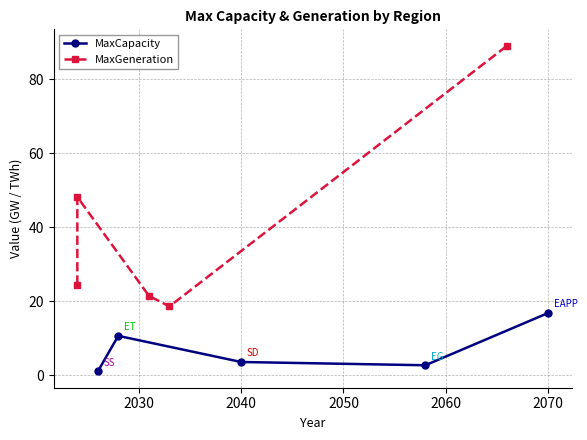

What is the maximum value shown in the chart?

89.1